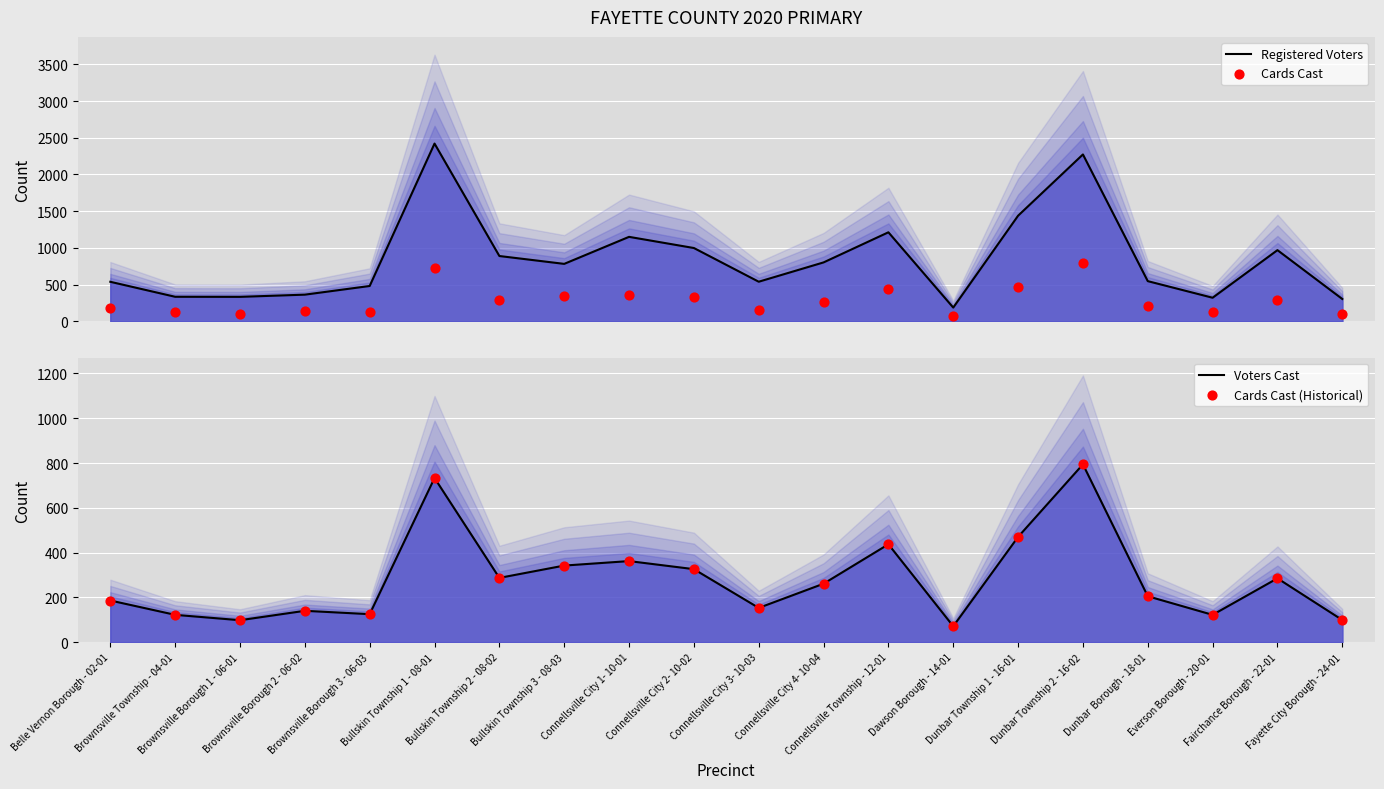

Which series has the largest total across all categories?

Registered Voters